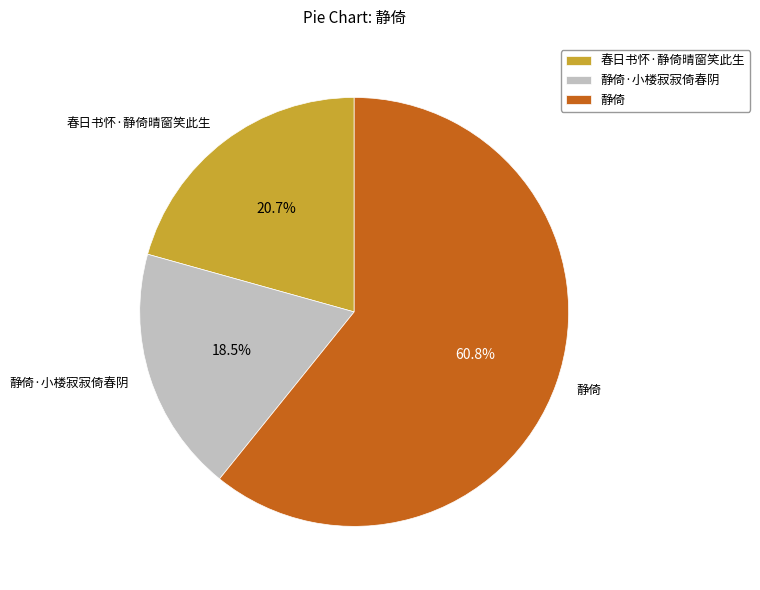

To the nearest percent, what is the combined percentage of 春日书怀·静倚晴窗笑此生 and 静倚·小楼寂寂倚春阴?

39%